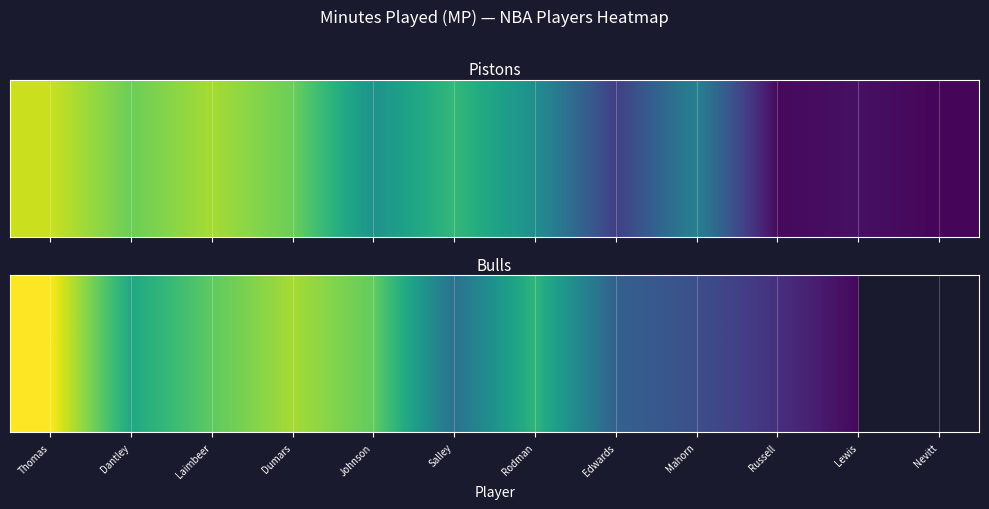

True or false: the data shows 43.7 at Dantley.

False